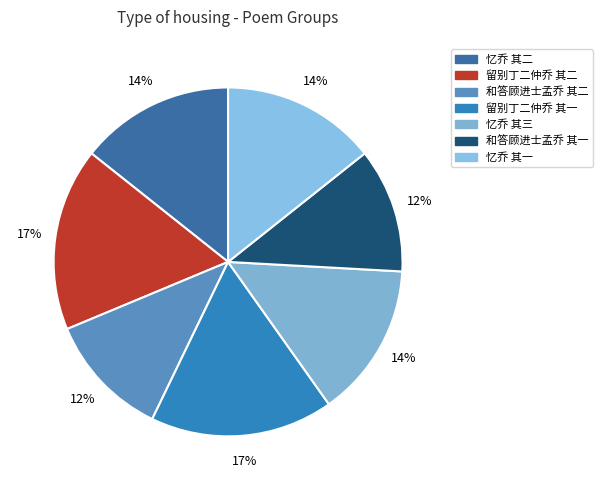

The 忆乔 其一 slice represents 14% of the pie. True or false?

True